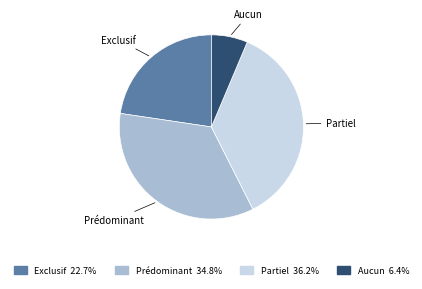

Which has a higher value, Exclusif or Prédominant?

Prédominant